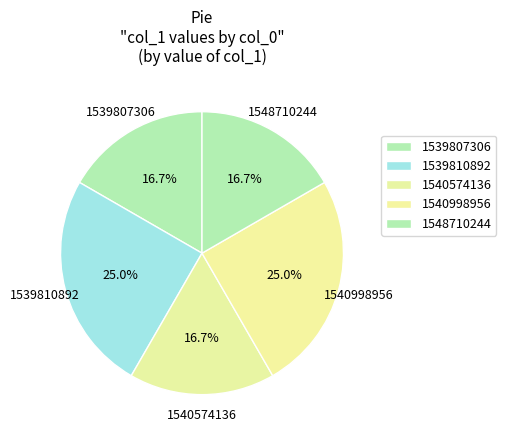

How many segments does this pie chart have?

5